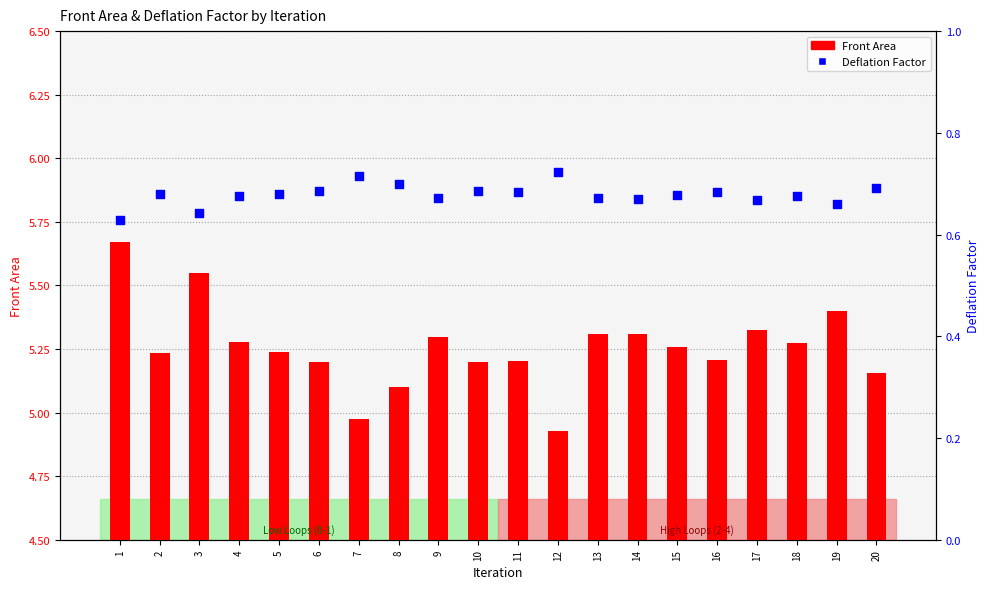

Which series has the largest Y range (max minus min)?

Front Area